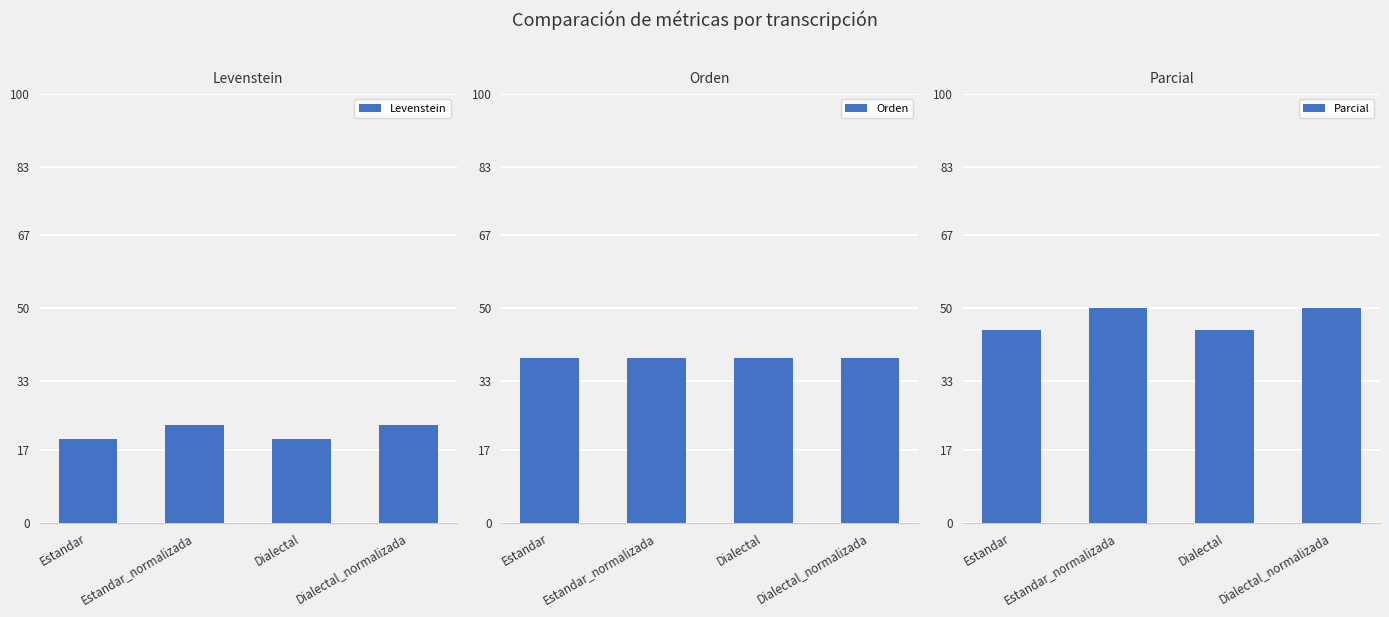

Count the Levenstein values in the range 19 to 22.

2